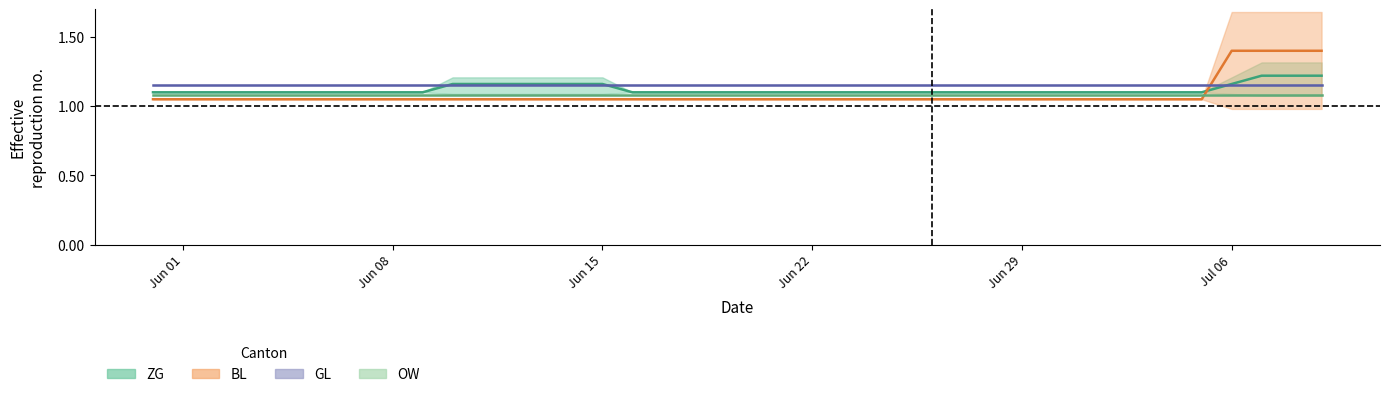

True or false: ZG has a value of 1.2 at 2020-06-11.

True